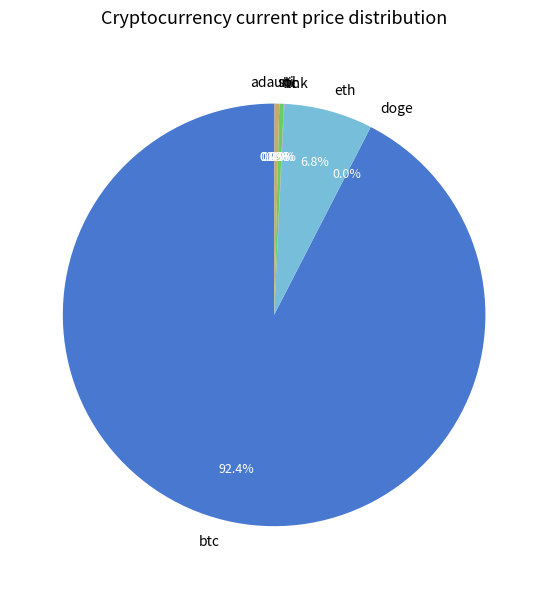

Which has a higher value, ltc or btc?

btc